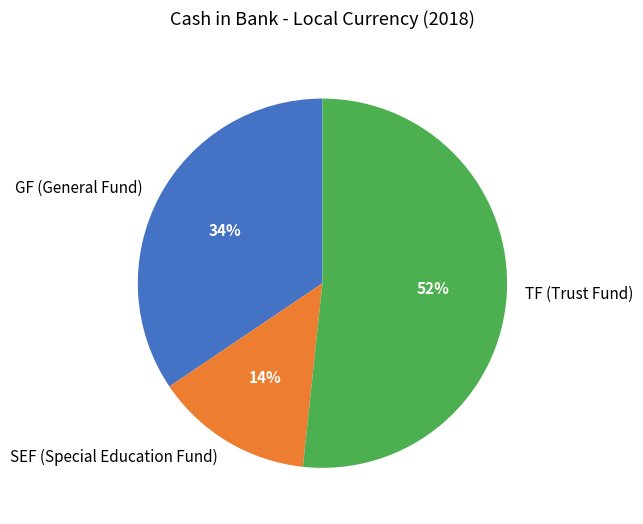

Do SEF (Special Education Fund) and TF (Trust Fund) together represent more than half of the pie?

Yes